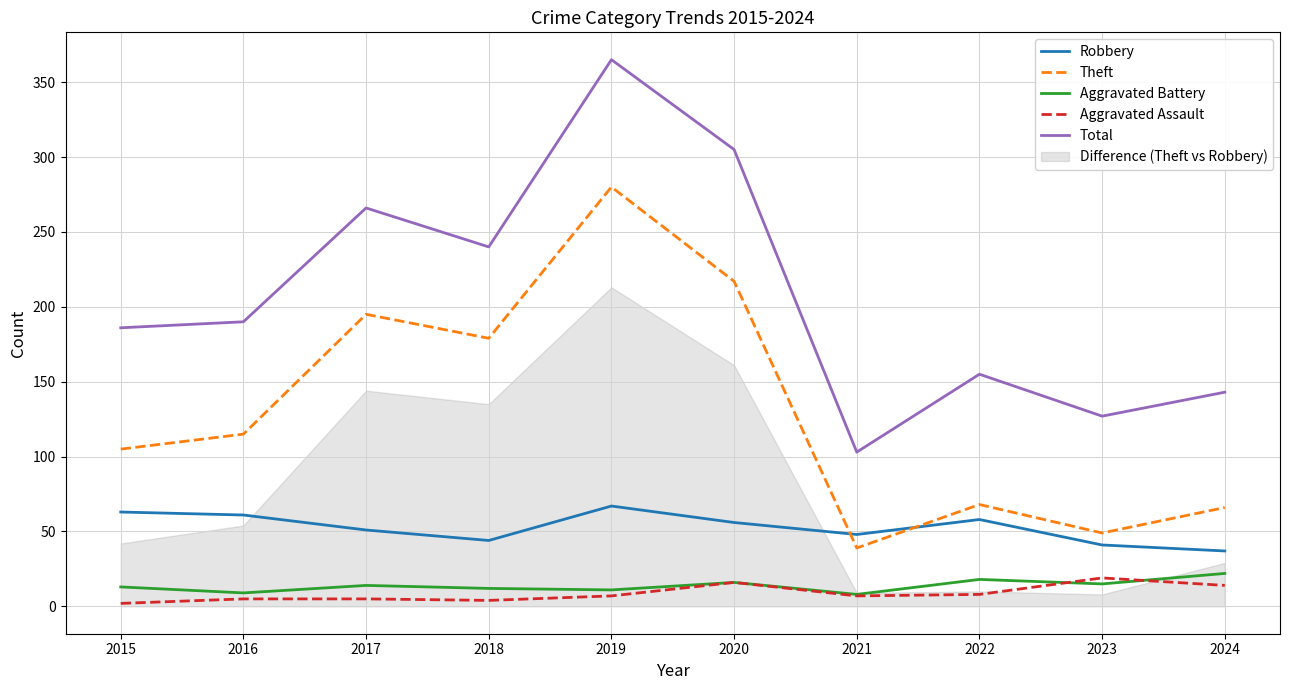

What is the difference between the highest and lowest values at 2022?

147